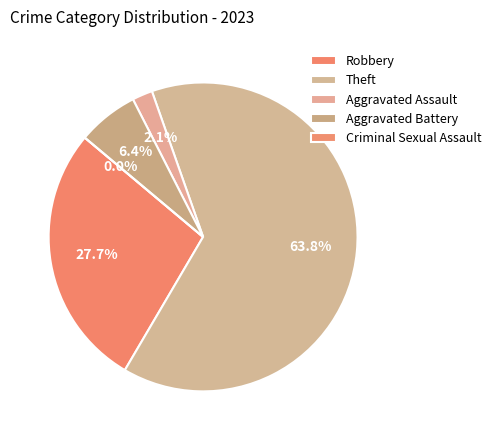

To the nearest percent, what is the difference between the Criminal Sexual Assault and Theft slice percentages?

64%